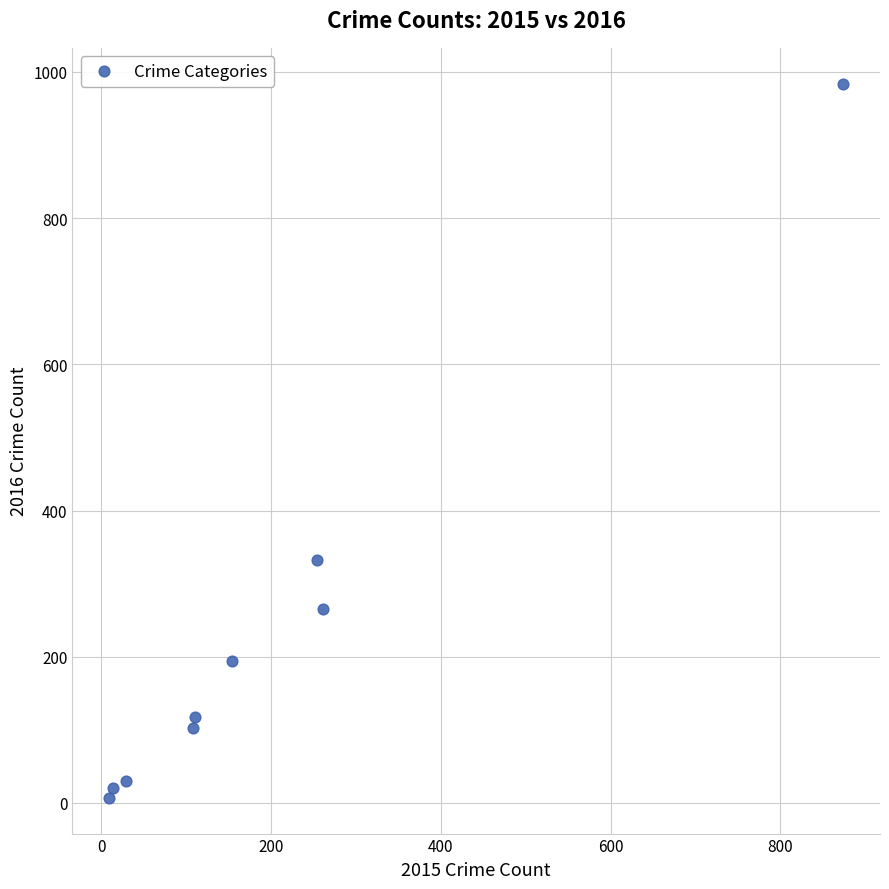

What Y value in the scatter plot is closest to 495?

333